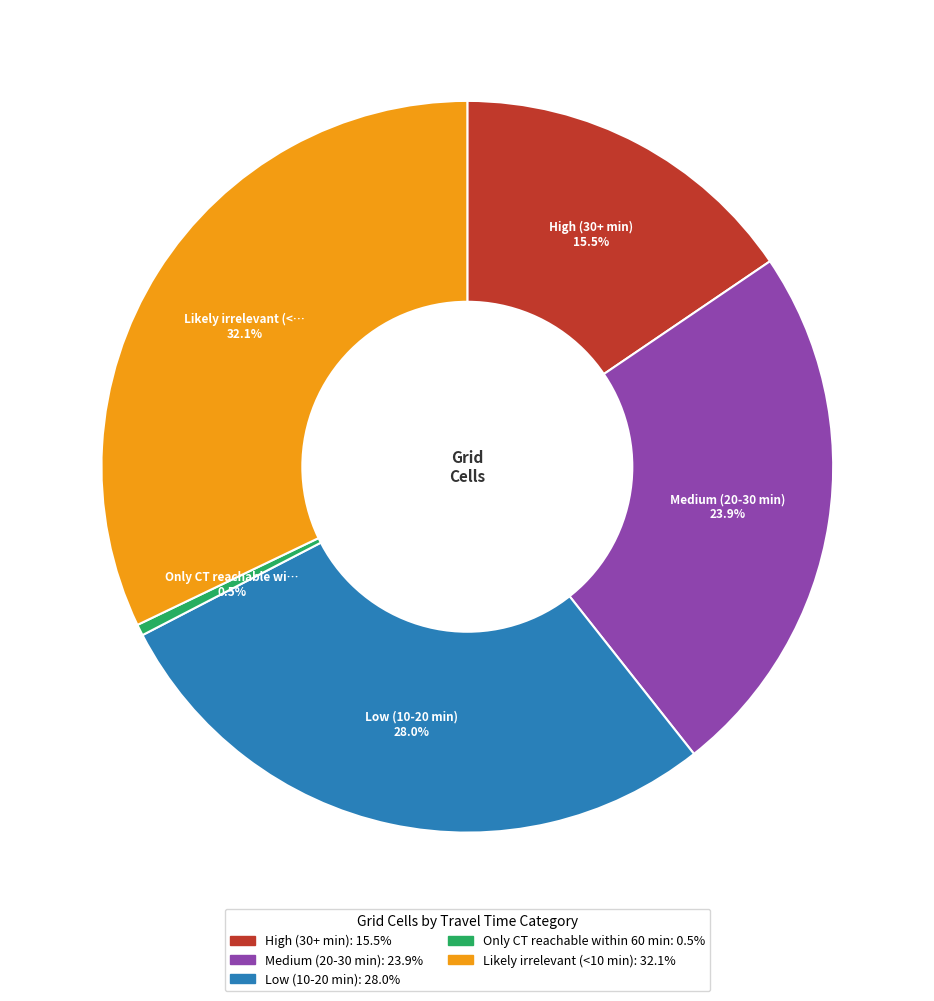

Count the number of slices in the pie.

5